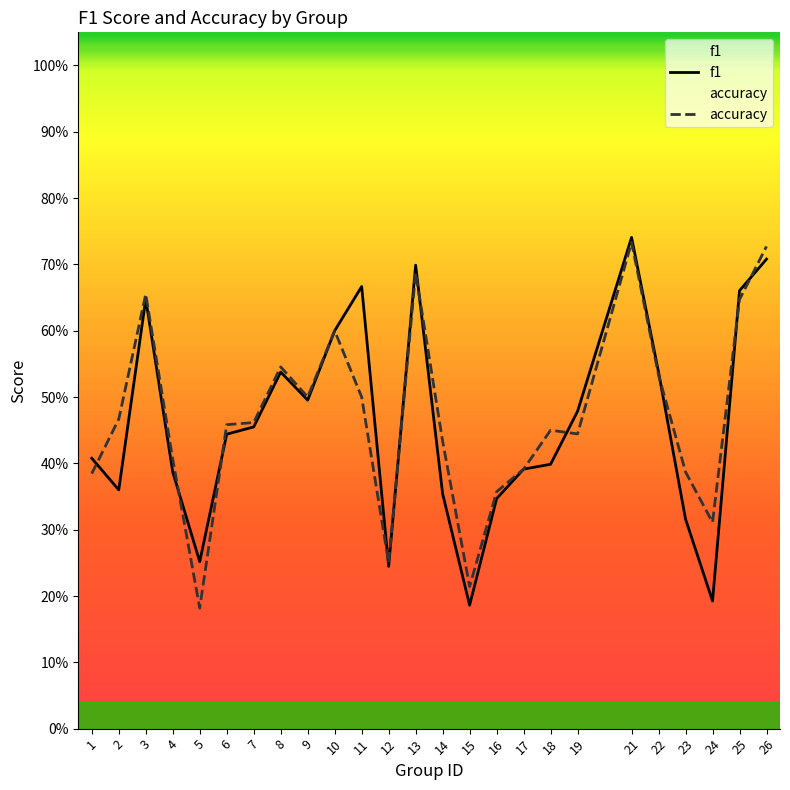

At which category is the sum across all series the highest?

21